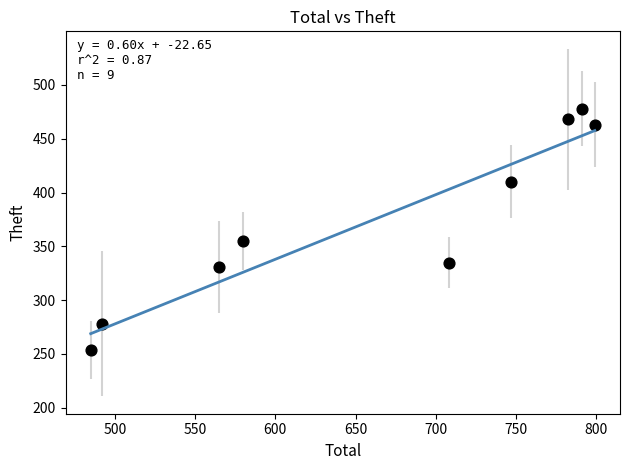

What Y value in the scatter plot is closest to 366?

355